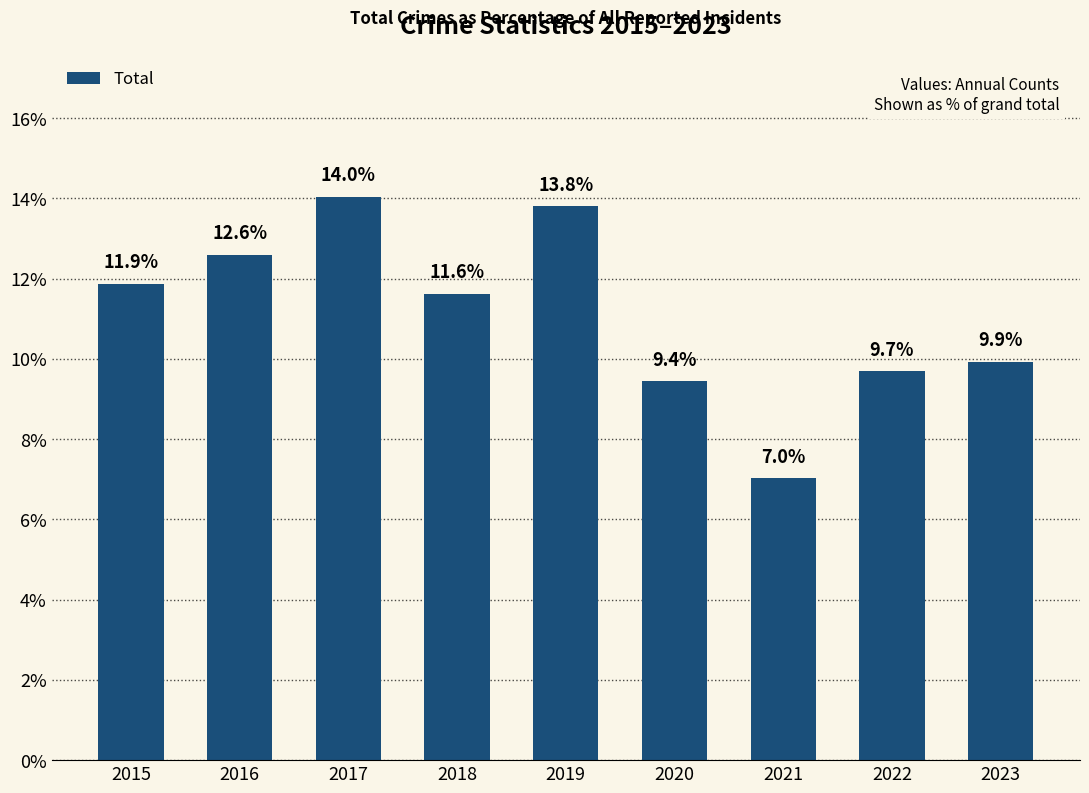

Rank the categories by value from highest to lowest.

2017, 2019, 2016, 2015, 2018, 2023, 2022, 2020, 2021